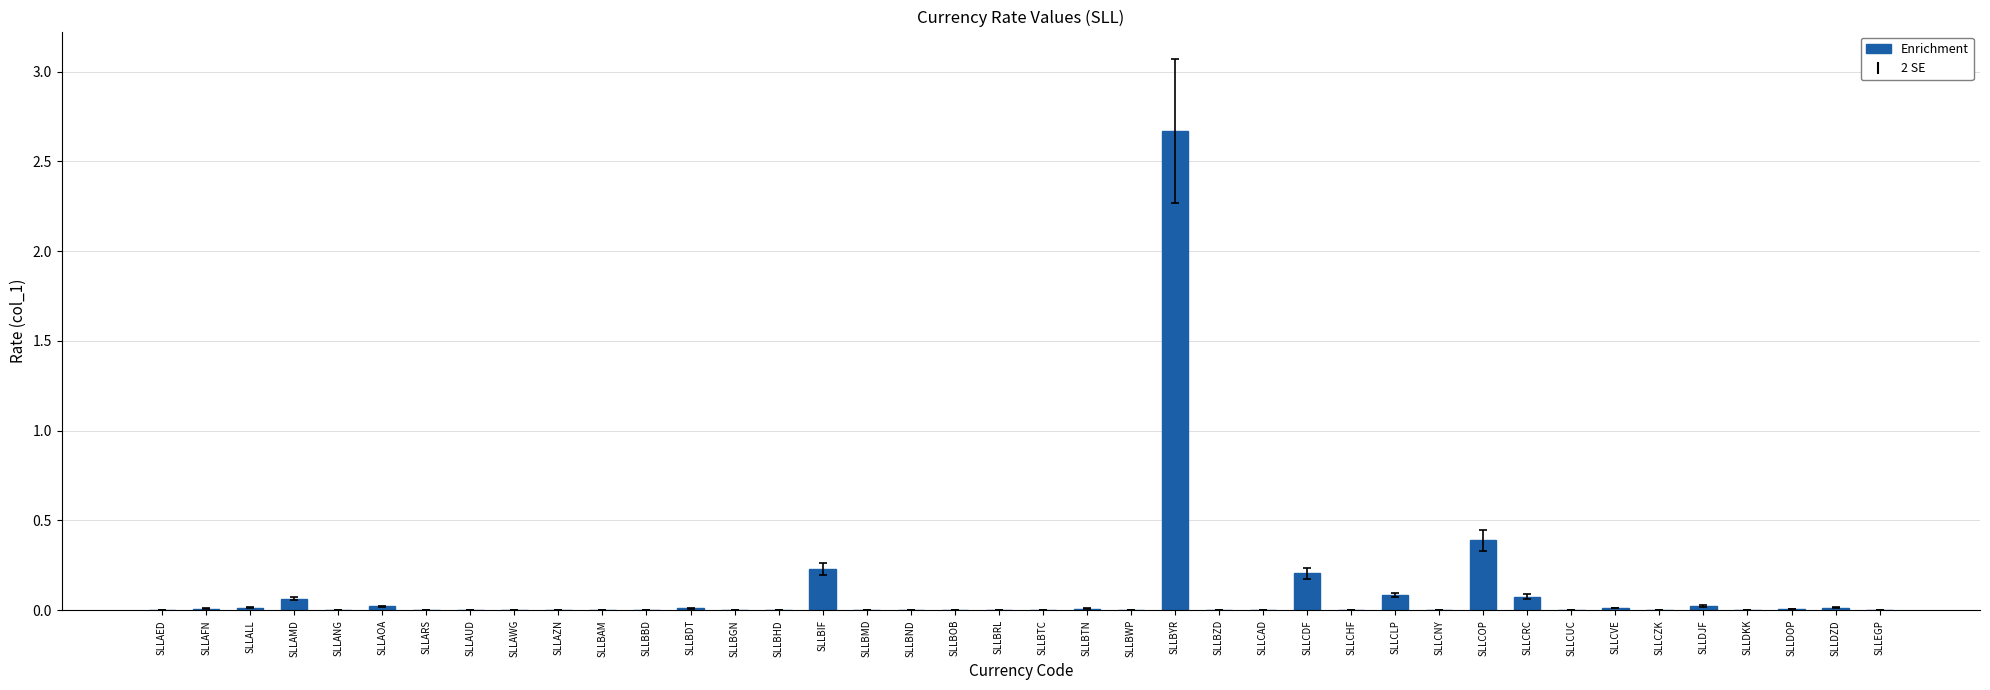

At which label is the value closest to 1?

SLLCOP